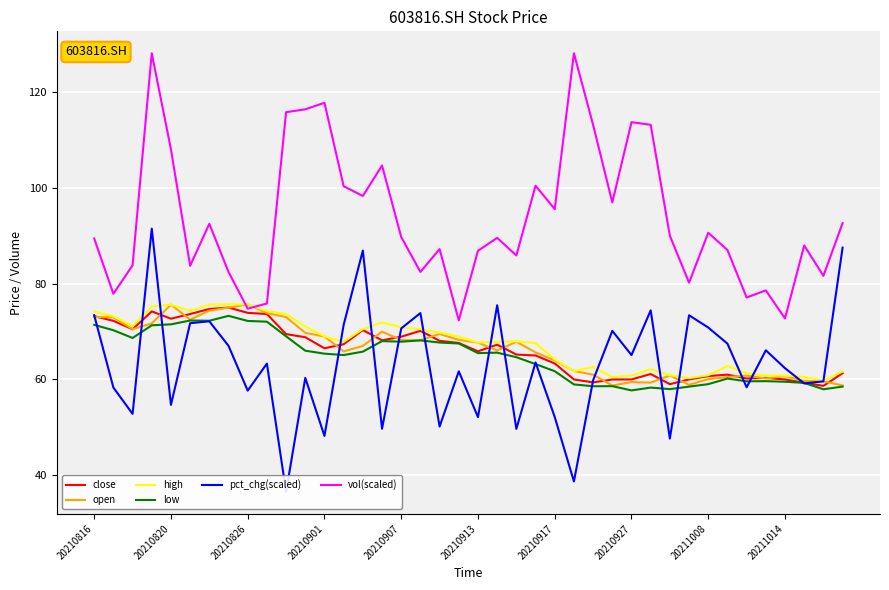

Is the value of vol(scaled) at 20211008 greater than the value of low at 20211014?

Yes